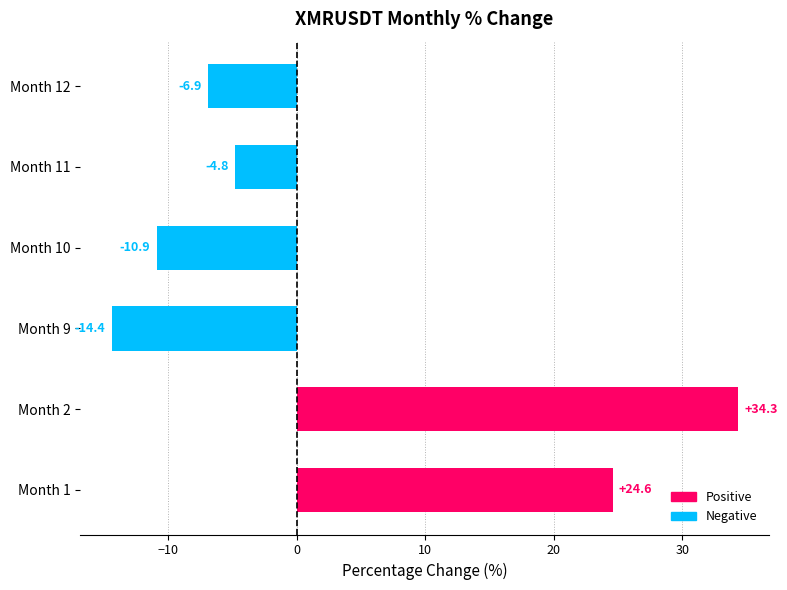

How many bars are there in total?

6